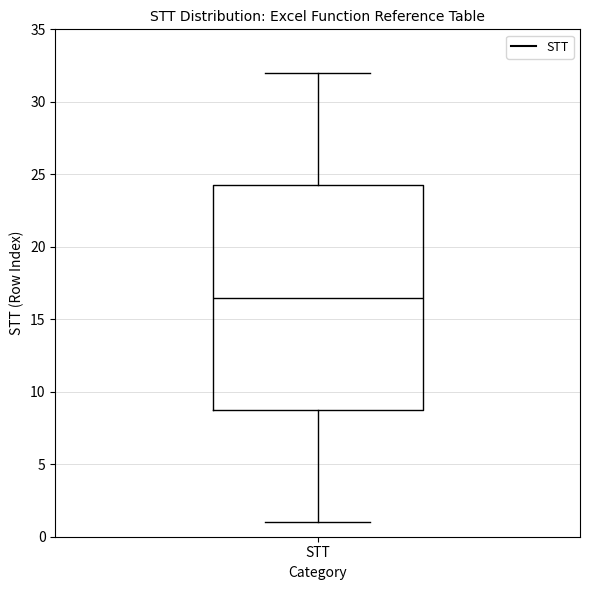

Where does the lower whisker of the box for STT end on the y-axis? The values are not printed on the chart, so give them approximately, as read against the axis.

1.0